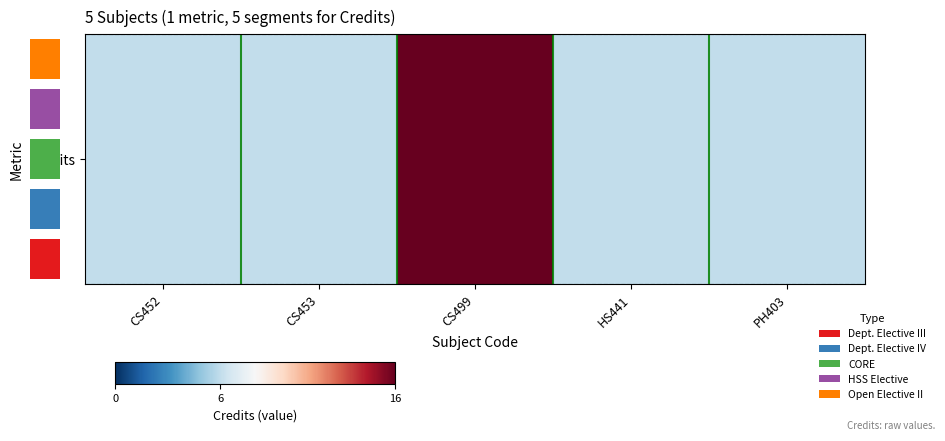

Rank the categories by value from highest to lowest.

CS499, CS452, CS453, HS441, PH403